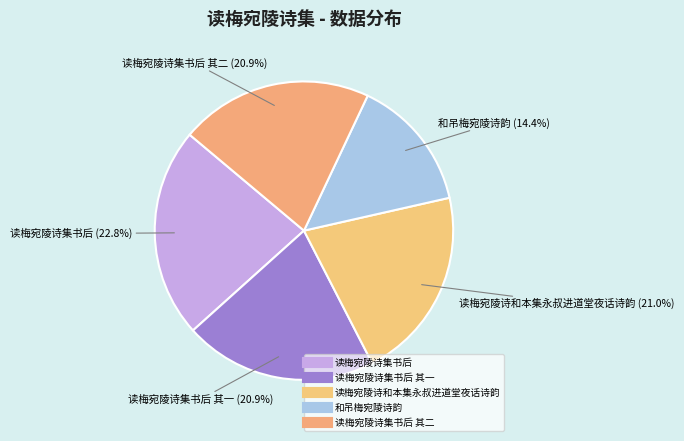

How many slices are in this pie chart?

5